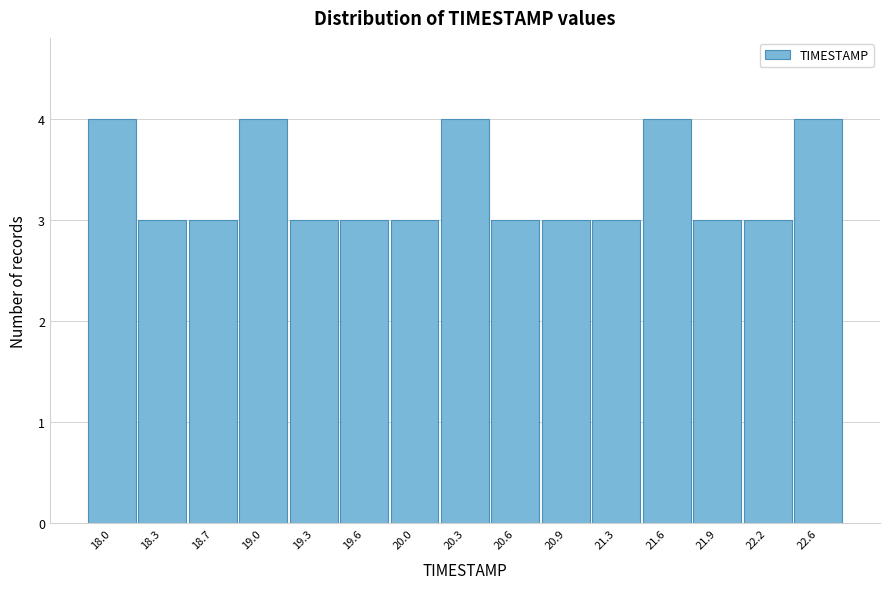

Reading right to left, what are all the values shown in this chart?

4	3	3	4	3	3	3	4	3	3	3	4	3	3	4